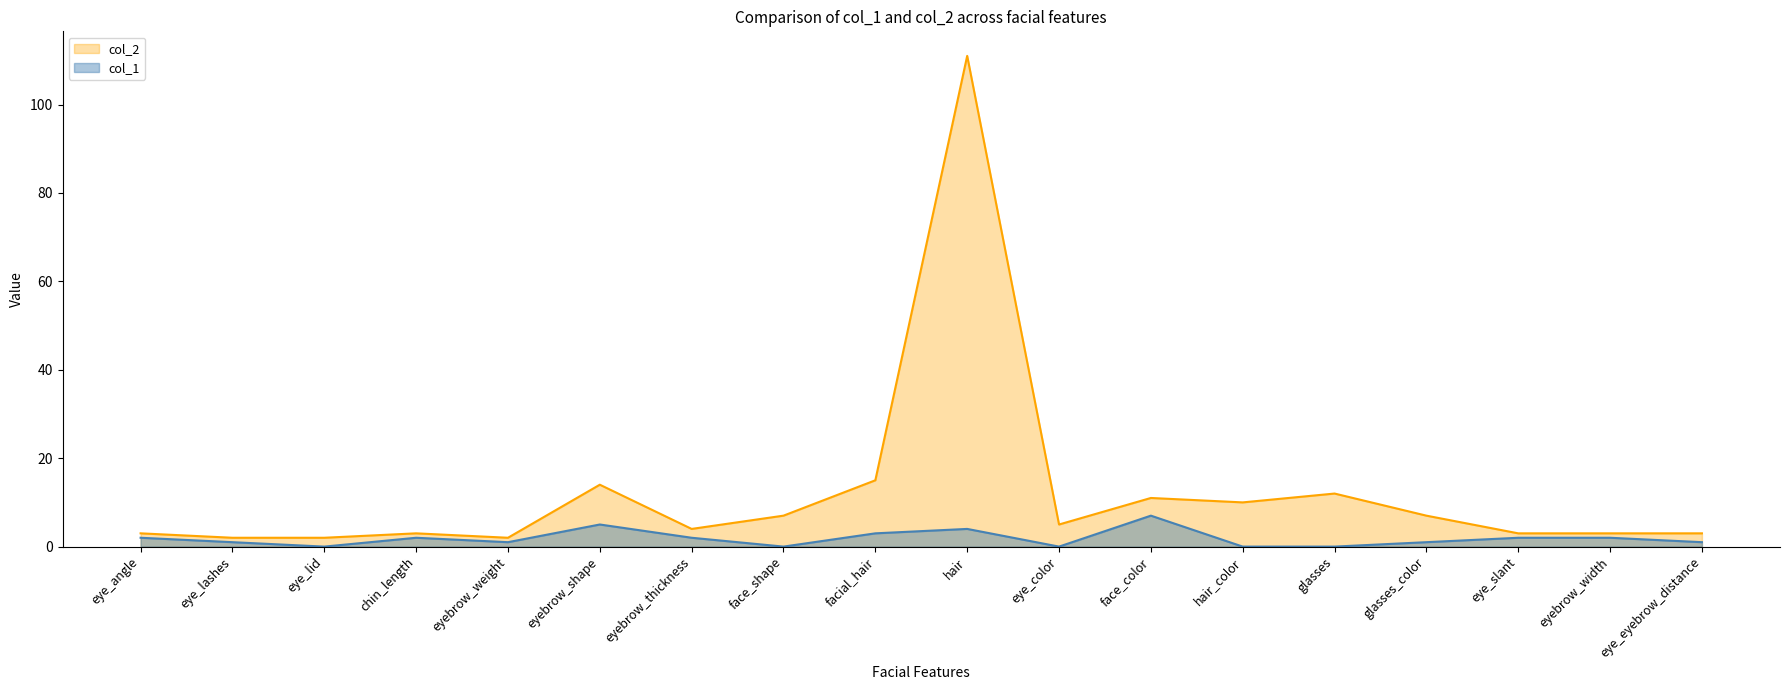

What is the difference between the col_2 values at chin_length and eyebrow_weight?

1